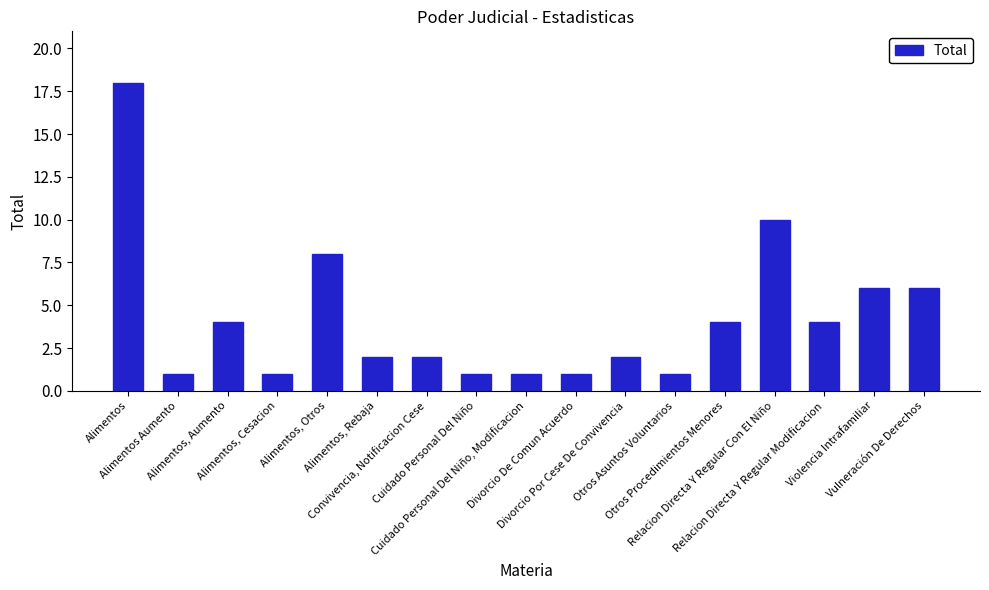

The chart shows a value of 2 at Alimentos, Cesacion. True or false?

False